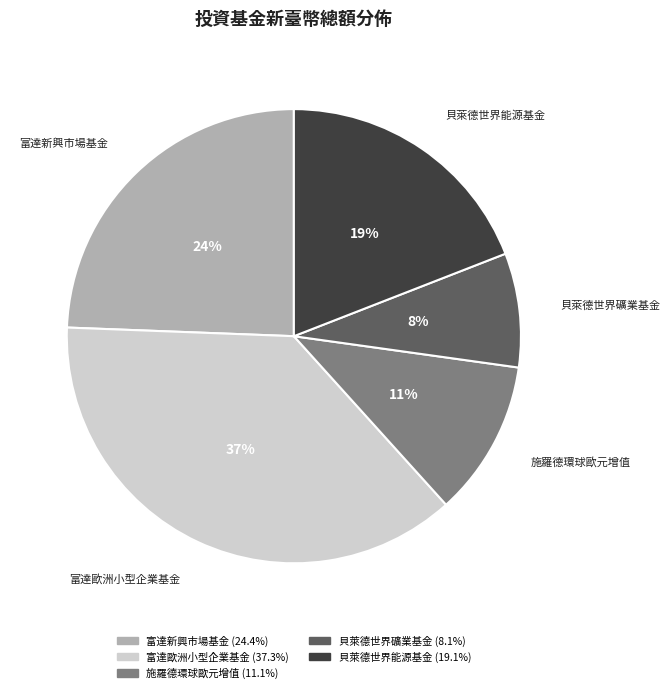

What is the ratio of the value at 施羅德環球歐元增值 to the value at 貝萊德世界能源基金?

0.6